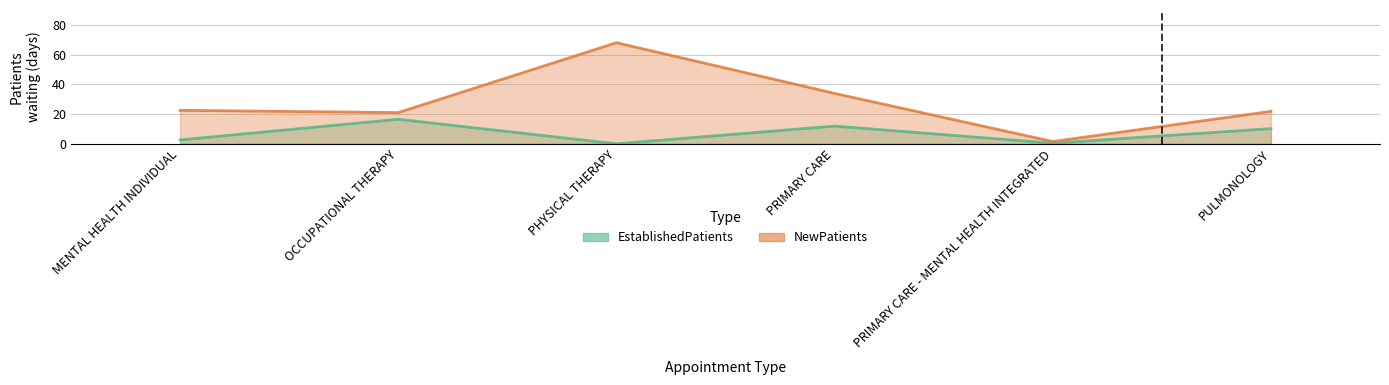

What is the sum of the NewPatients values at PRIMARY CARE and MENTAL HEALTH INDIVIDUAL?

56.4